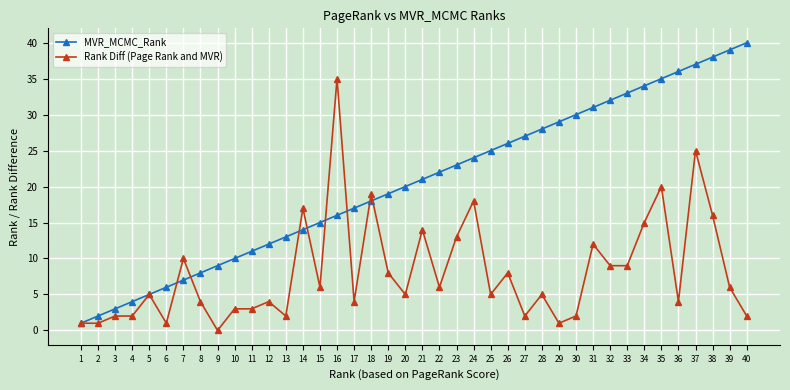

How many positive values does the Rank Diff (Page Rank and MVR) series have?

39